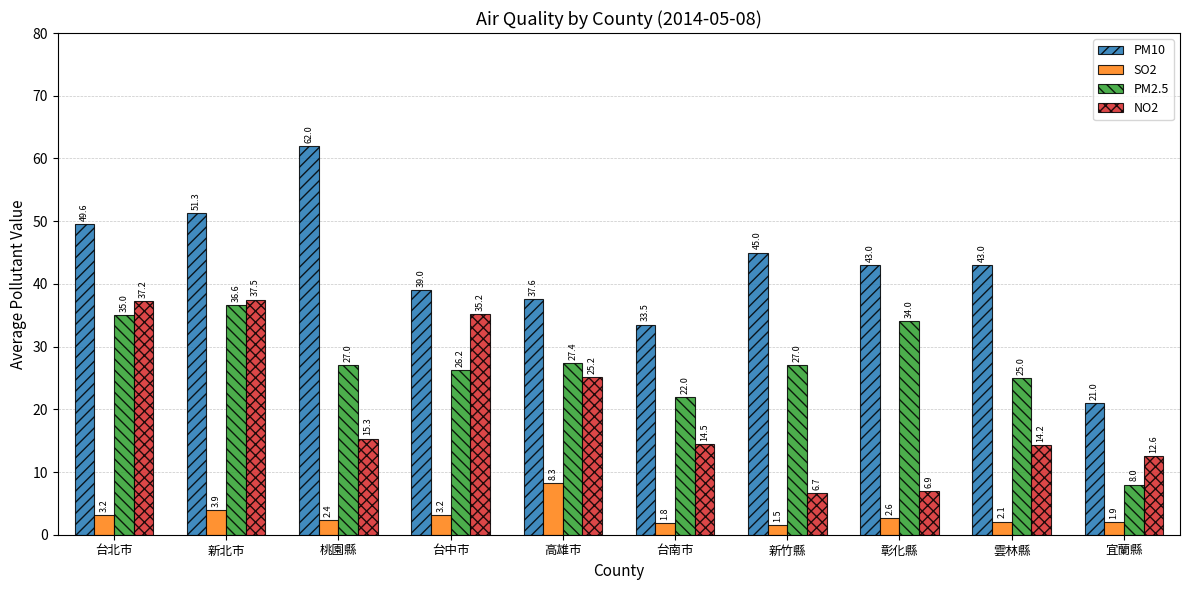

True or false: PM10 has a value of 106.8 at 桃園縣.

False